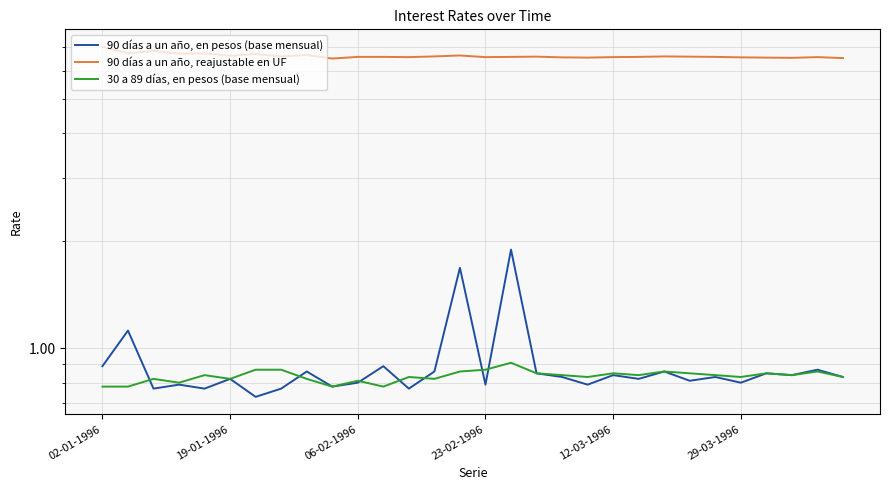

How many lines are shown in the chart?

3